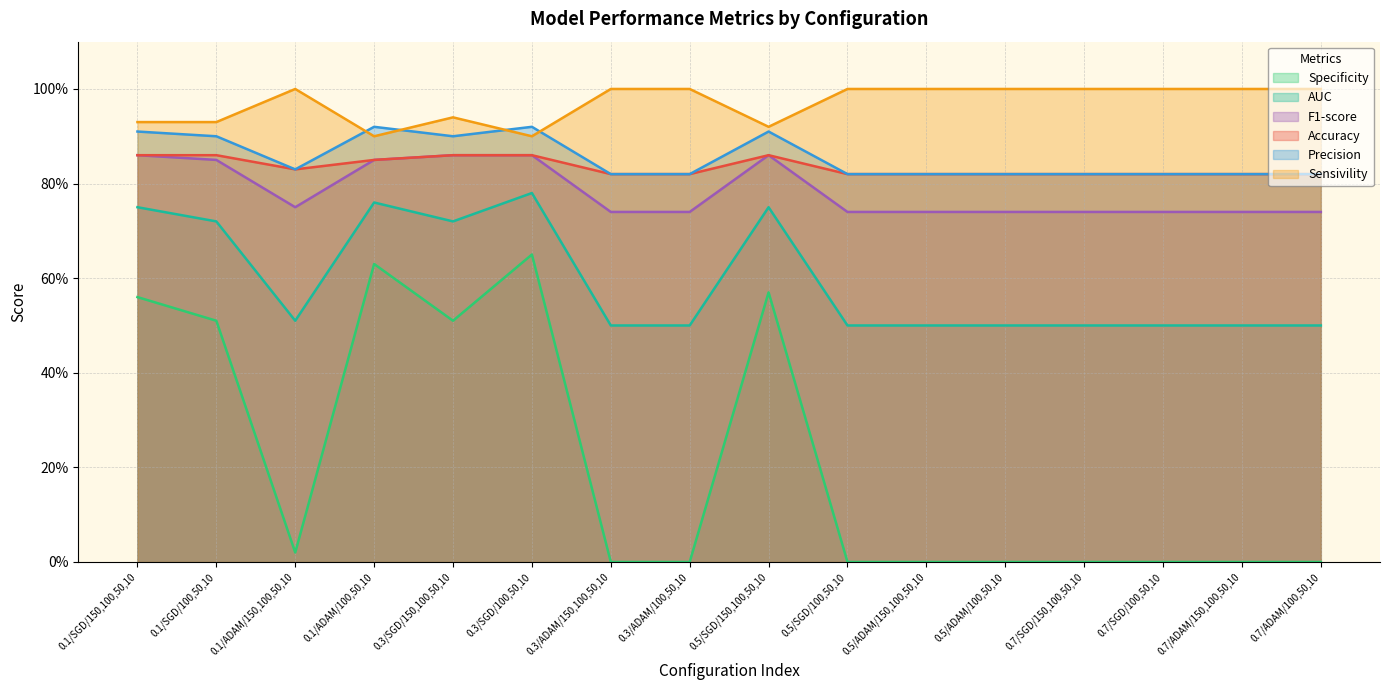

True or false: Precision and F1-score cross at least once.

False